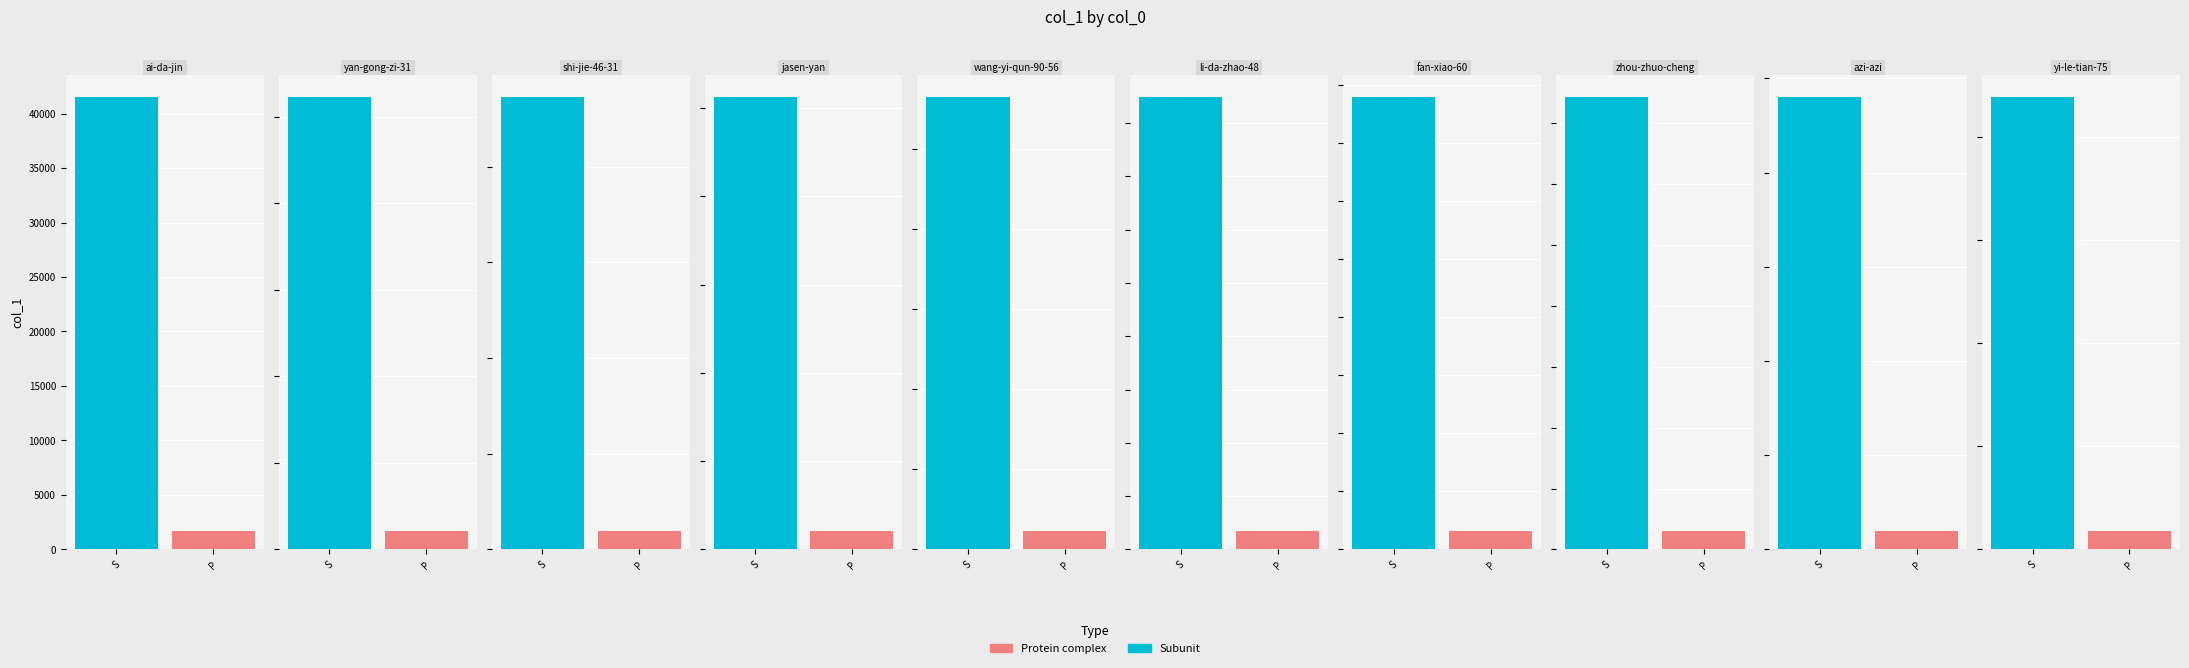

What is the average value?

5719